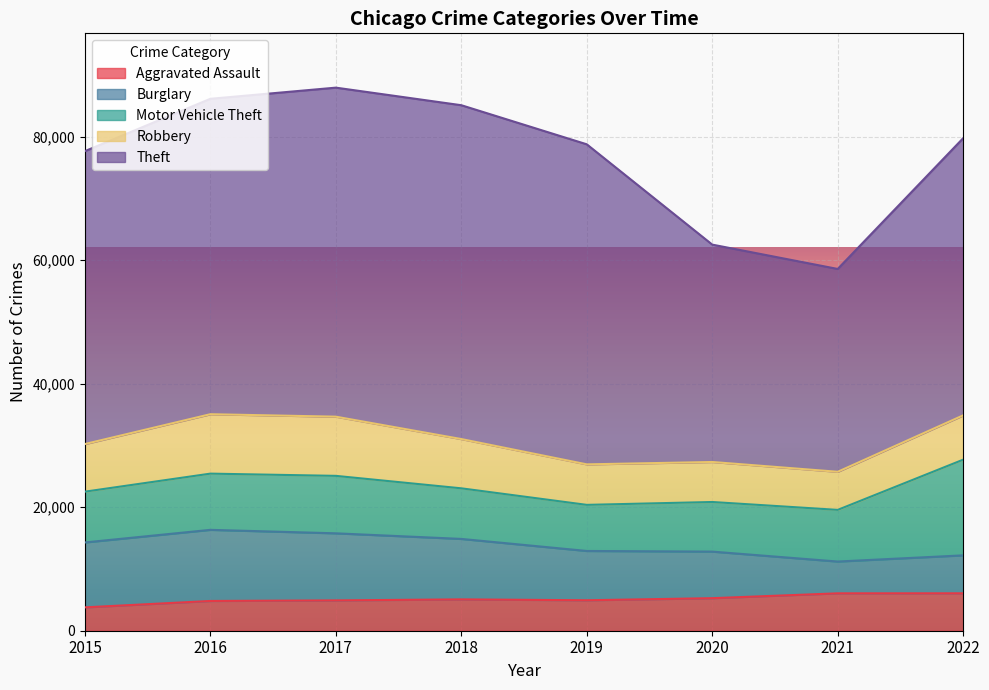

Which series has the largest total across all categories?

Theft